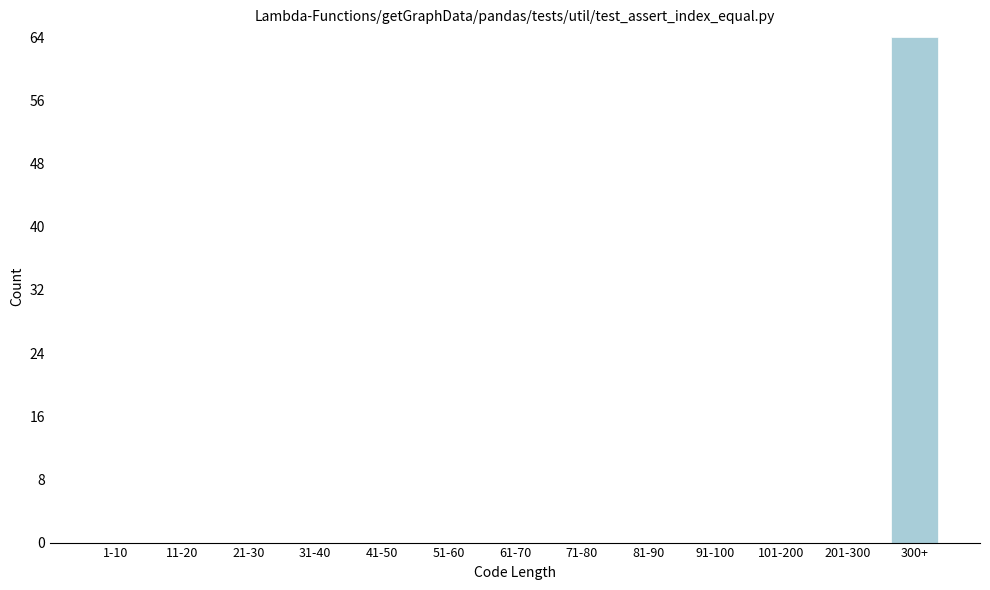

Reading left to right, transcribe all the data shown in this chart.

1-10=0	11-20=0	21-30=0	31-40=0	41-50=0	51-60=0	61-70=0	71-80=0	81-90=0	91-100=0	101-200=0	201-300=0	300+=64